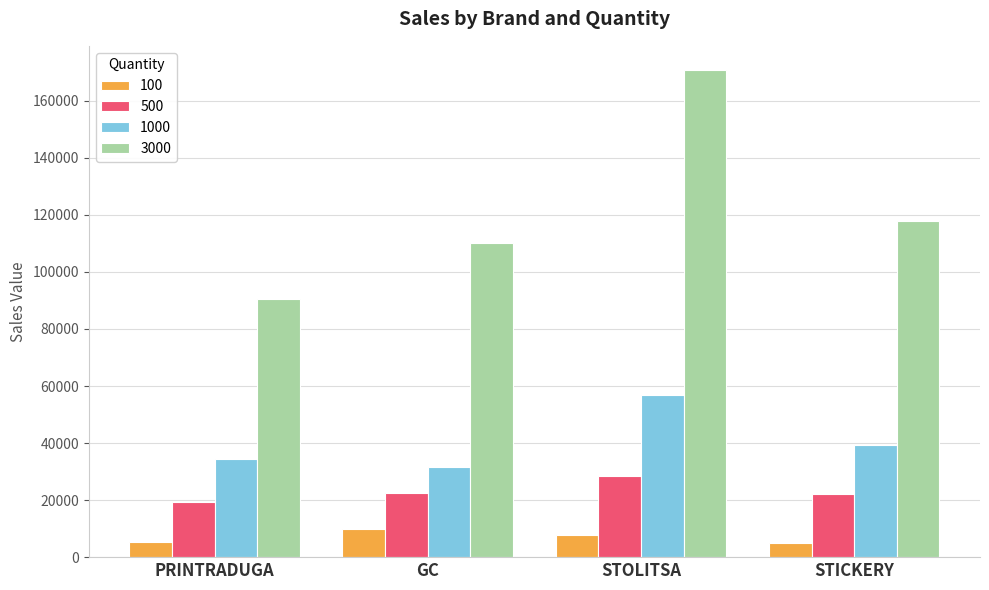

True or false: 500 has a value of 22176.2 at STICKERY.

True